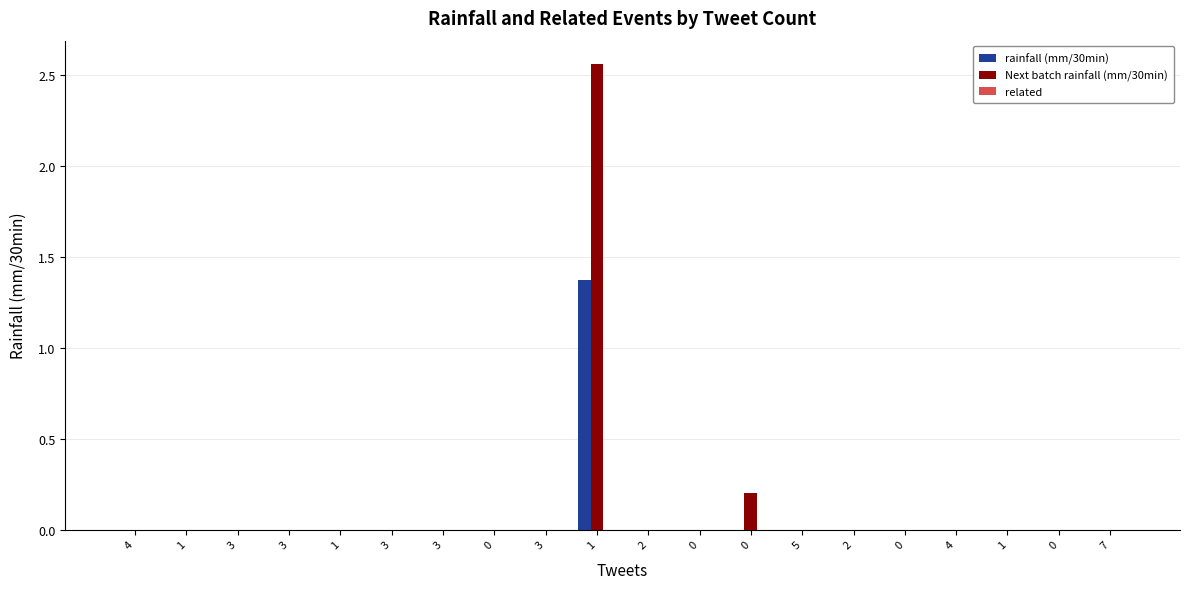

Reading left to right, extract all data points from this chart.

rainfall (mm/30min): 4=0.0	1=0.0	3=0.0	3=0.0	1=0.0	3=0.0	3=0.0	0=0.0	3=0.0	1=1.4	2=0.0	0=0.0	0=0.0	5=0.0	2=0.0	0=0.0	4=0.0	1=0.0	0=0.0	7=0.0
Next batch rainfall (mm/30min): 4=0.0	1=0.0	3=0.0	3=0.0	1=0.0	3=0.0	3=0.0	0=0.0	3=0.0	1=2.6	2=0.0	0=0.0	0=0.2	5=0.0	2=0.0	0=0.0	4=0.0	1=0.0	0=0.0	7=0.0
related: 4=0.0	1=0.0	3=0.0	3=0.0	1=0.0	3=0.0	3=0.0	0=0.0	3=0.0	1=0.0	2=0.0	0=0.0	0=0.0	5=0.0	2=0.0	0=0.0	4=0.0	1=0.0	0=0.0	7=0.0